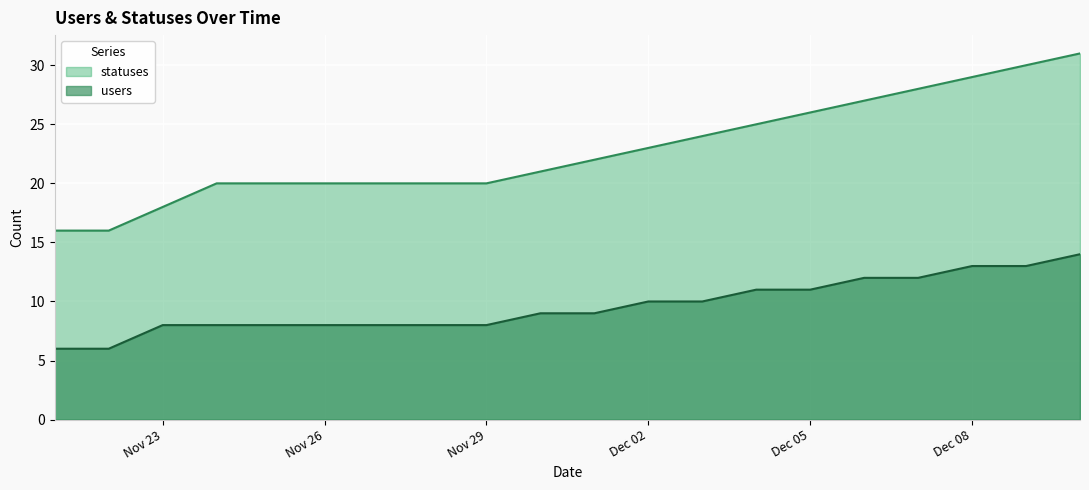

Between 2022-12-07 and 2022-11-30, which is larger?

2022-12-07